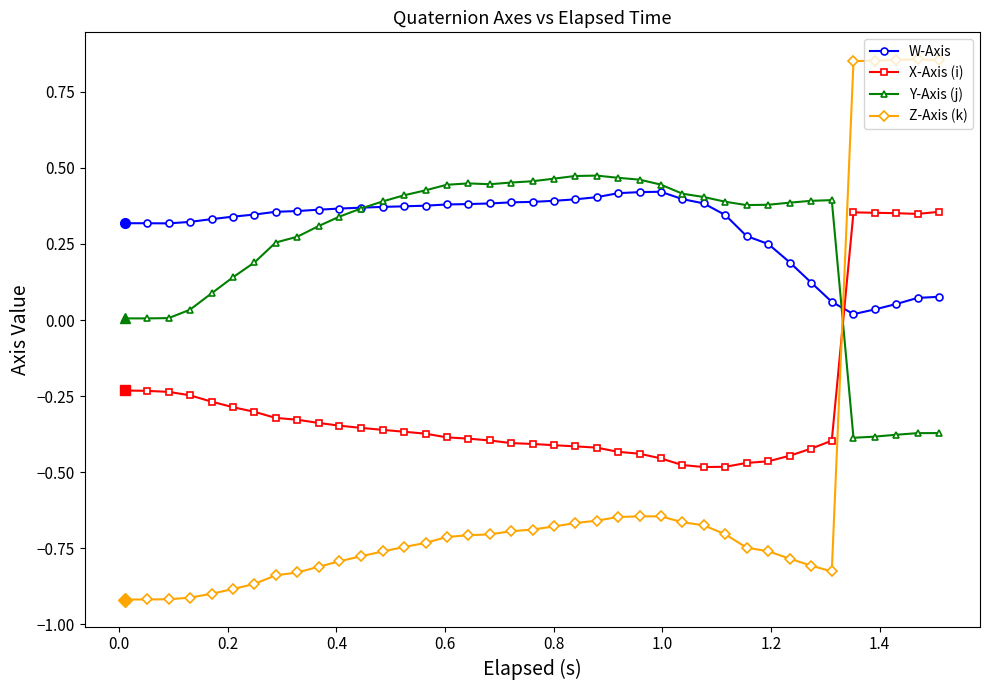

How many times do X-Axis (i) and Z-Axis (k) cross each other?

1